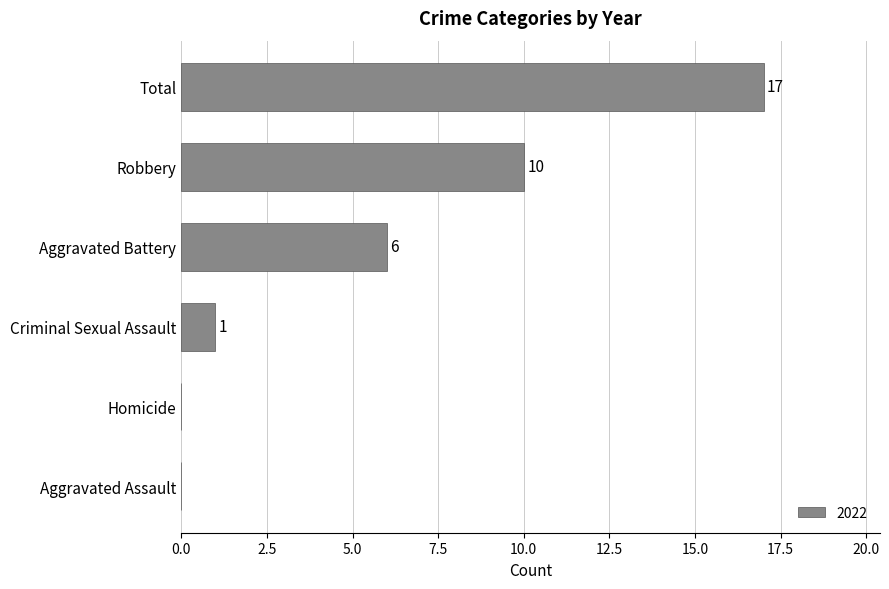

Reading top to bottom, list all the values displayed in this chart.

Total=17	Robbery=10	Aggravated Battery=6	Criminal Sexual Assault=1	Homicide=0	Aggravated Assault=0